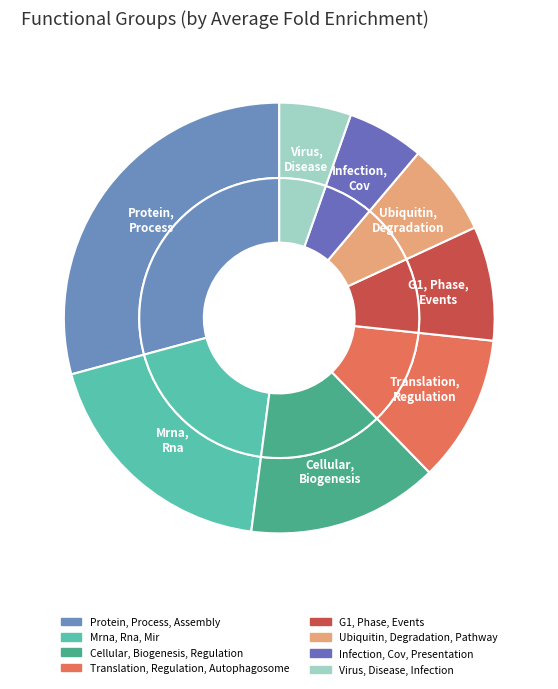

Combined, do Cellular, Biogenesis, Regulation and Translation, Regulation, Autophagosome account for over 50%?

No